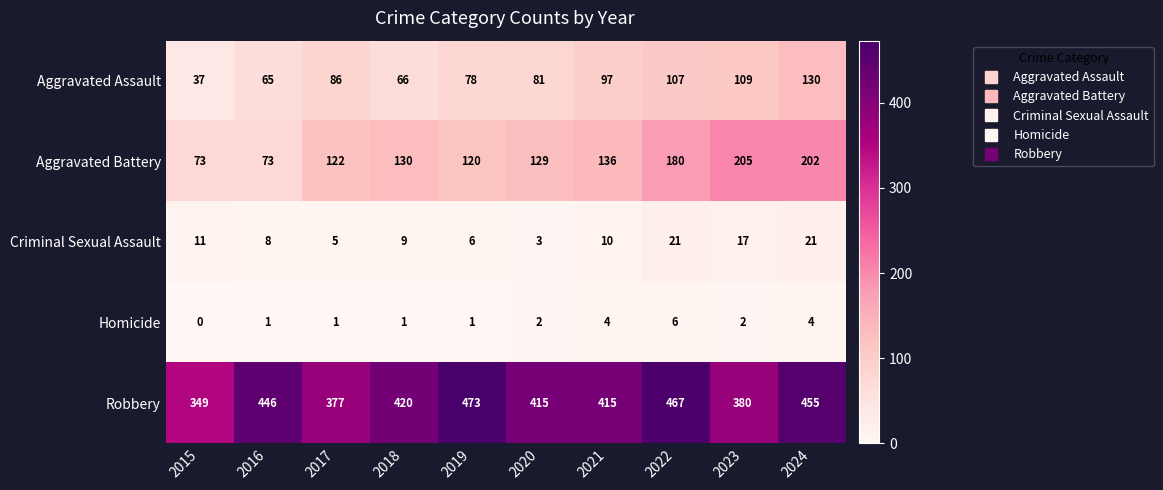

At which label does Robbery first exceed 420?

2016